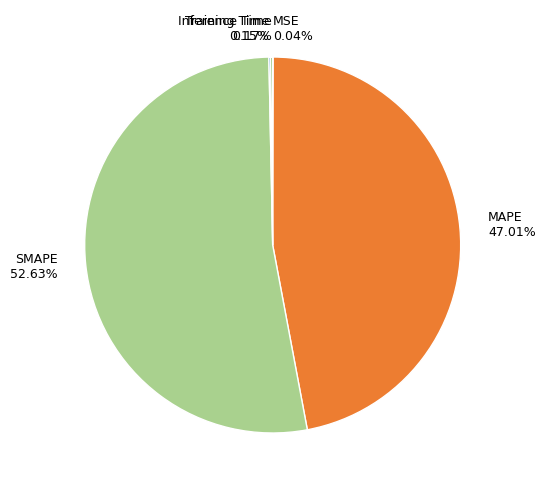

Do SMAPE 52.63% and MAPE 47.01% together represent more than half of the pie?

Yes